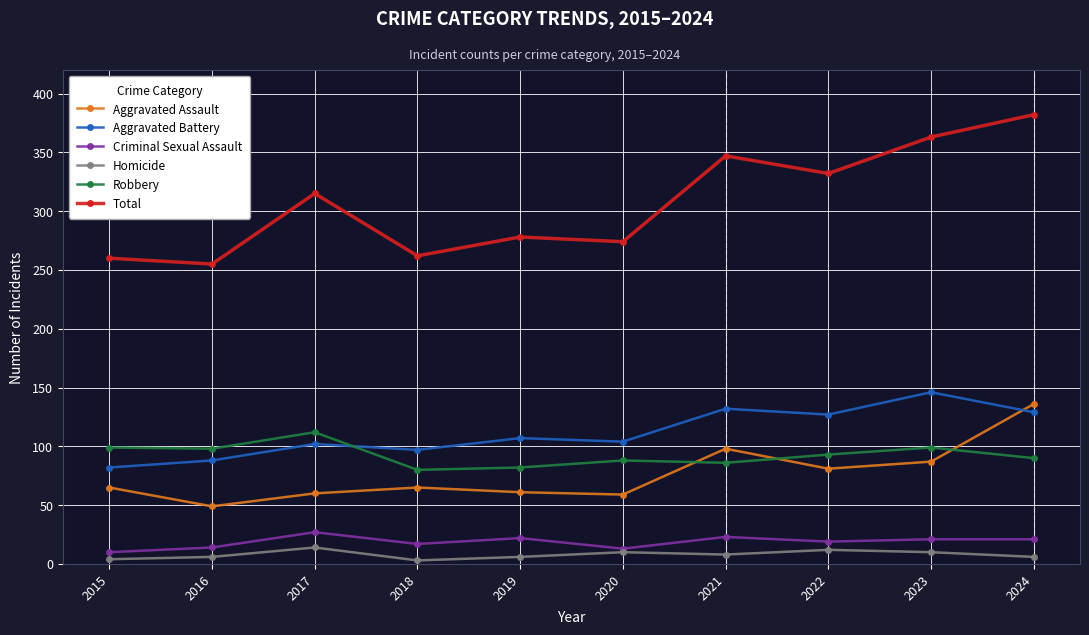

What is the minimum value for Aggravated Battery?

82